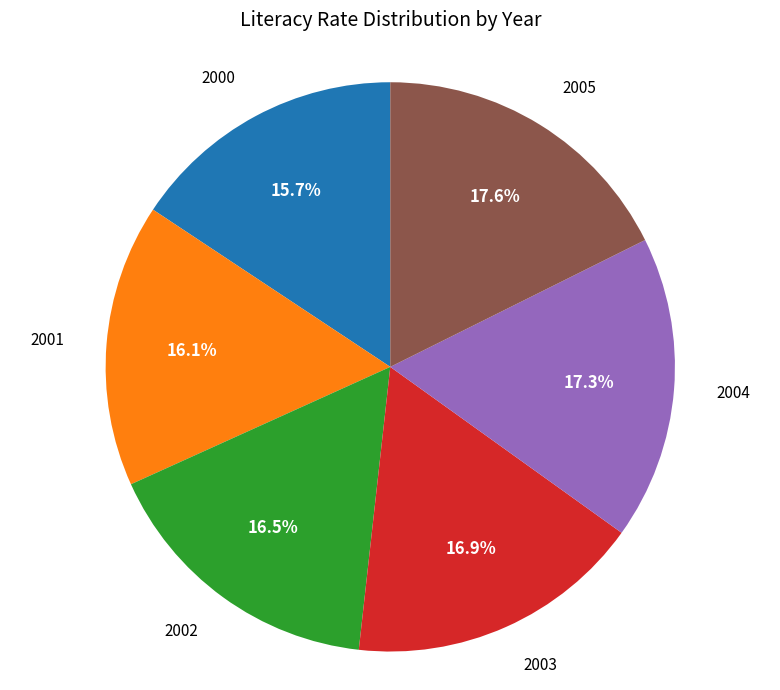

Does any single category account for the majority?

No